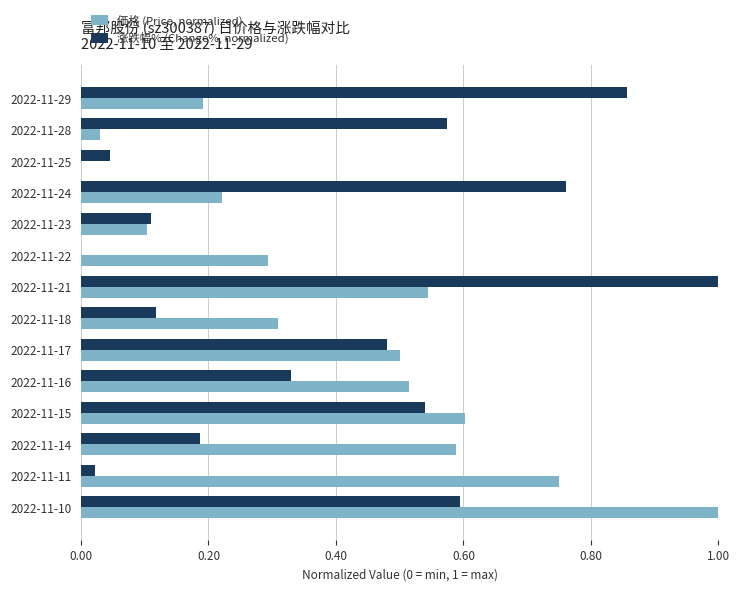

The value of 涨跌幅% (Change%, normalized) at 2022-11-23 is 0.1. True or false?

True